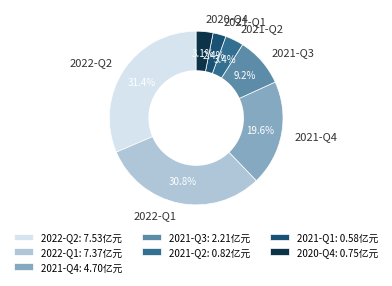

To the nearest percent, what is the difference between the largest and smallest slice percentages?

29%